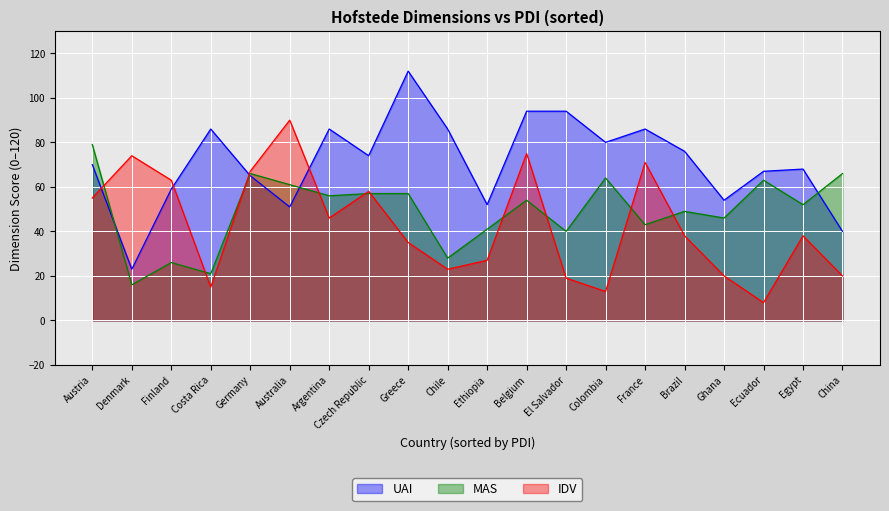

List the labels in order of UAI value, smallest first.

Denmark, China, Australia, Ethiopia, Ghana, Finland, Germany, Ecuador, Egypt, Austria, Czech Republic, Brazil, Colombia, Argentina, Chile, Costa Rica, France, Belgium, El Salvador, Greece